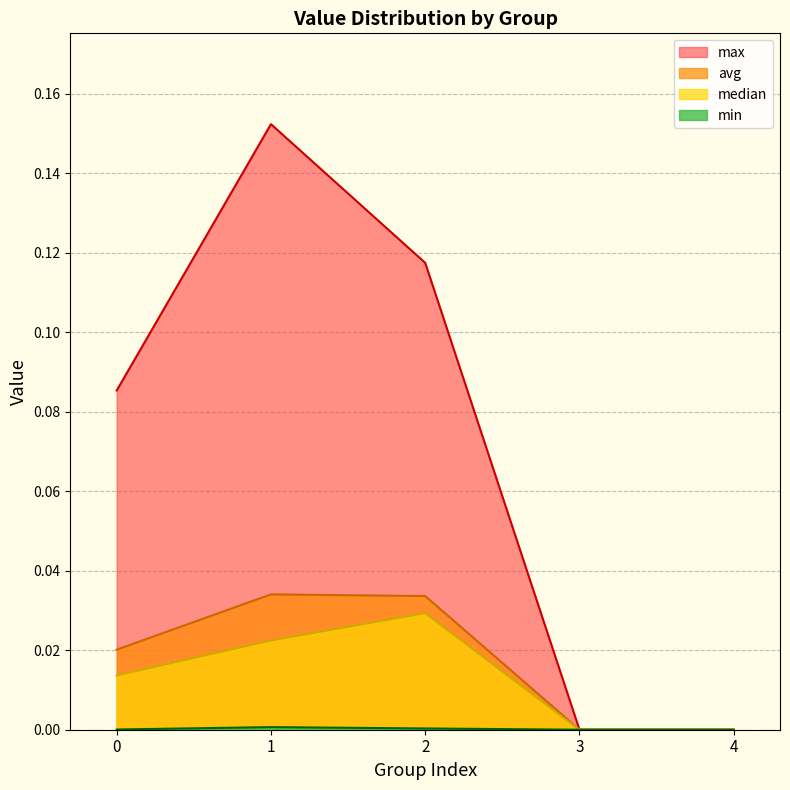

Which series has the largest total across all categories?

max